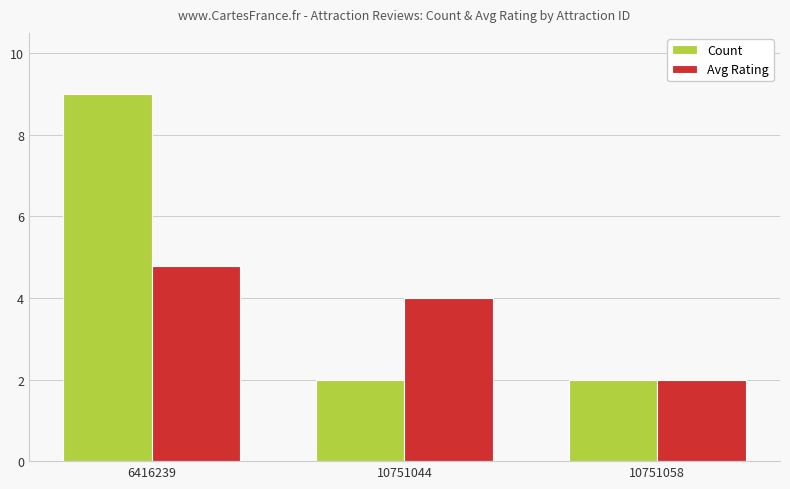

Does the chart contain stacked bars?

No